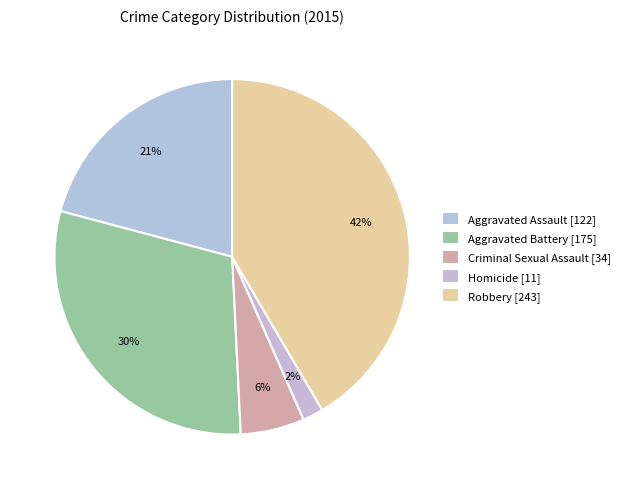

Does Homicide represent more than half of the total?

No